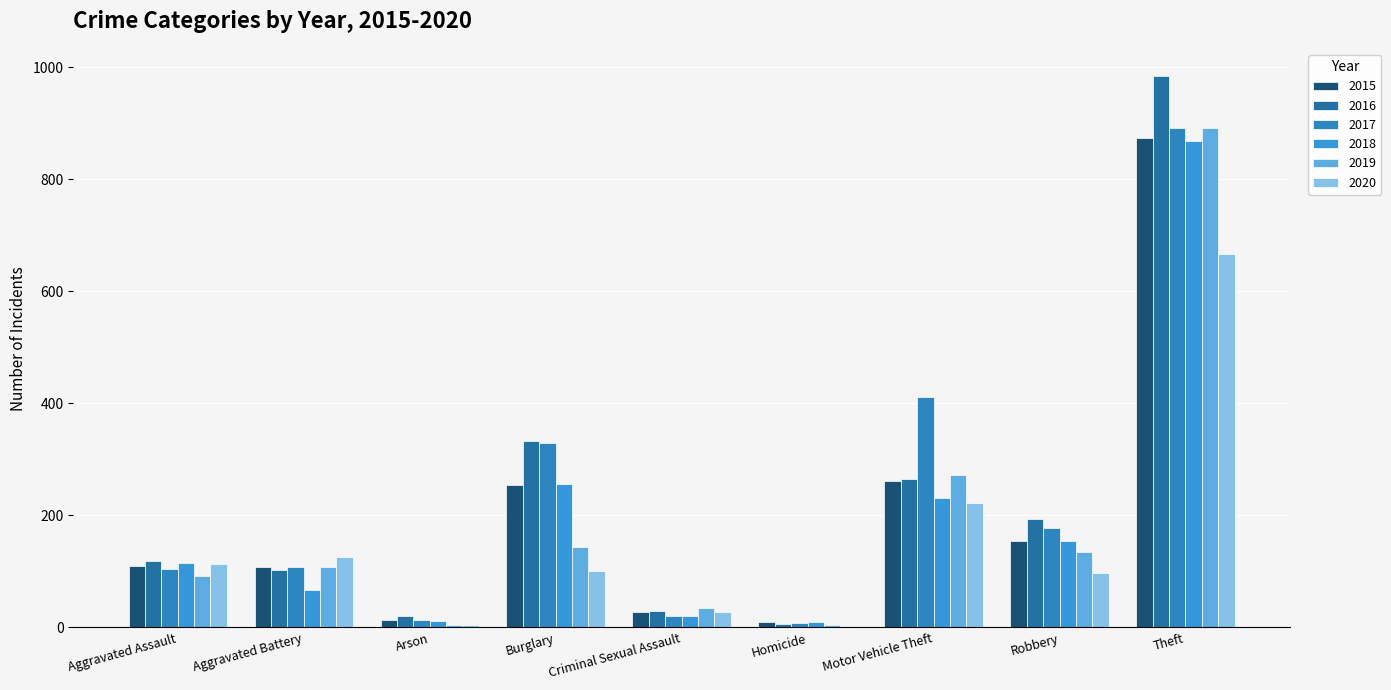

What is the sum of the 2016 values at Motor Vehicle Theft and Burglary?

598